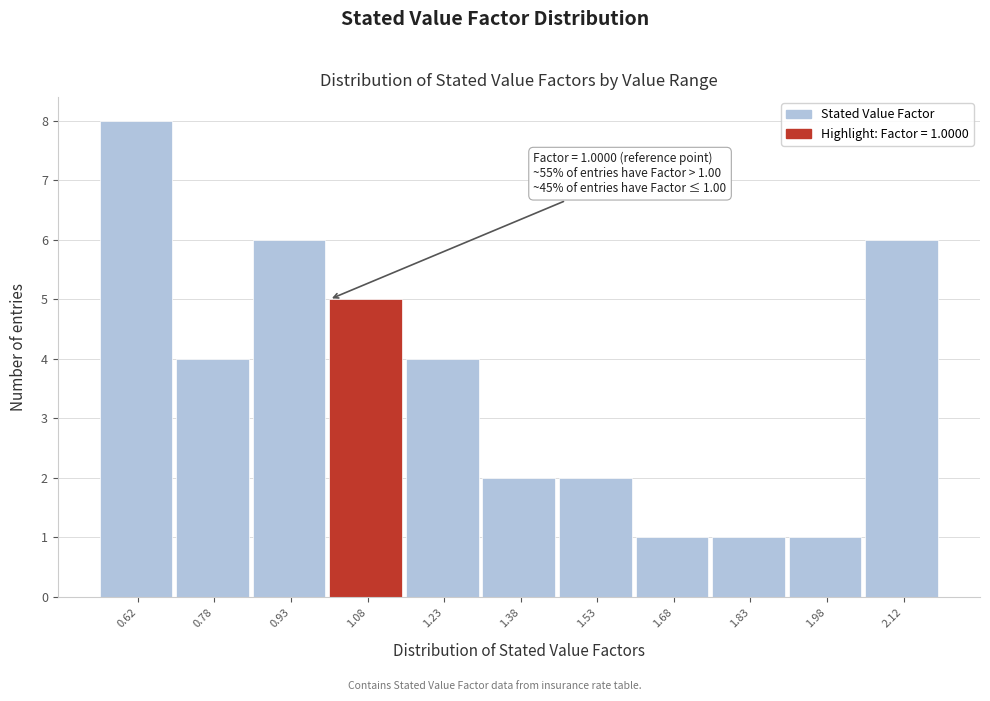

Over which range of the x-axis is the bar tallest?

0.55 to 0.70